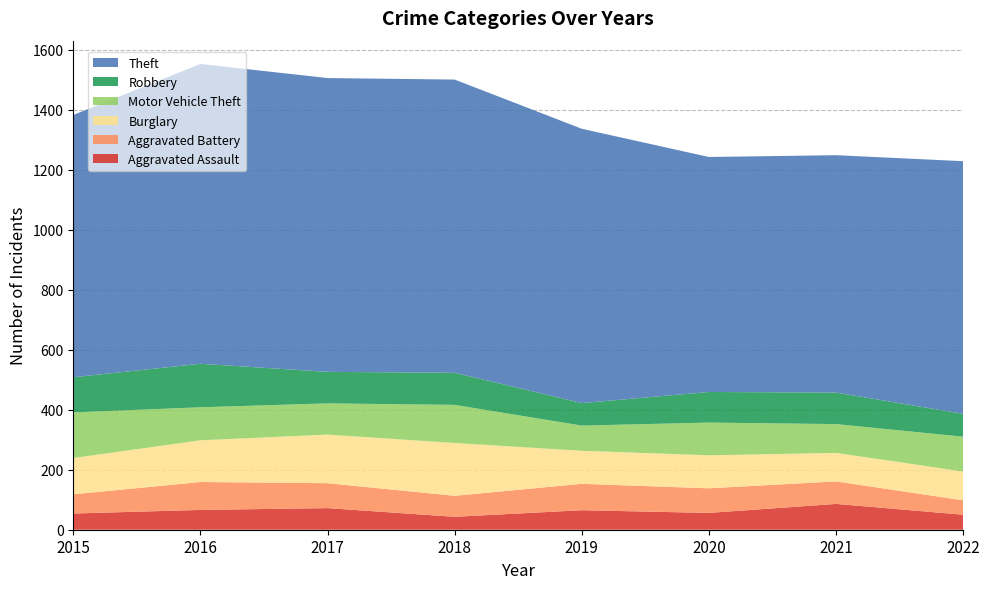

Reading left to right, extract all data points from this chart.

Aggravated Assault: 2015=54	2016=66	2017=72	2018=43	2019=65	2020=56	2021=86	2022=50
Aggravated Battery: 2015=64	2016=93	2017=83	2018=70	2019=88	2020=82	2021=75	2022=48
Burglary: 2015=121	2016=139	2017=162	2018=176	2019=110	2020=110	2021=95	2022=96
Motor Vehicle Theft: 2015=152	2016=110	2017=104	2018=127	2019=84	2020=109	2021=96	2022=116
Robbery: 2015=117	2016=145	2017=105	2018=107	2019=75	2020=102	2021=105	2022=76
Theft: 2015=874	2016=999	2017=979	2018=977	2019=914	2020=783	2021=791	2022=842